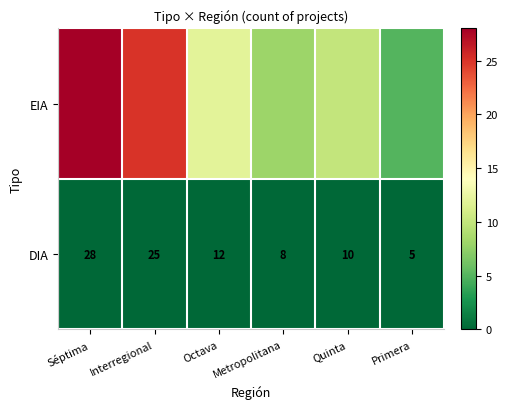

What is the greatest value displayed?

28